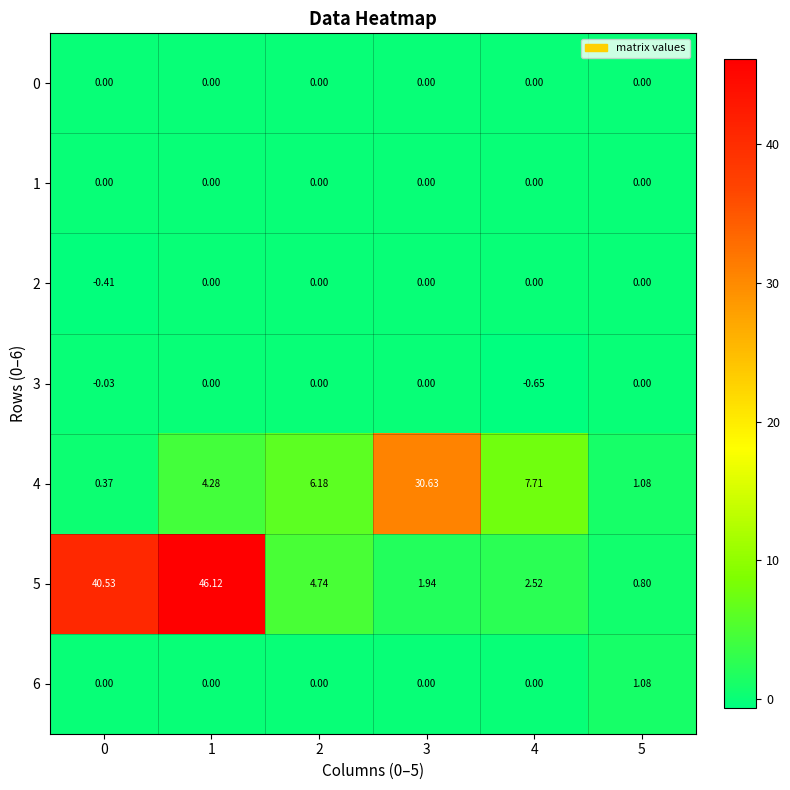

Rank the series at 1 from lowest to highest value.

0, 1, 2, 3, 6, 4, 5